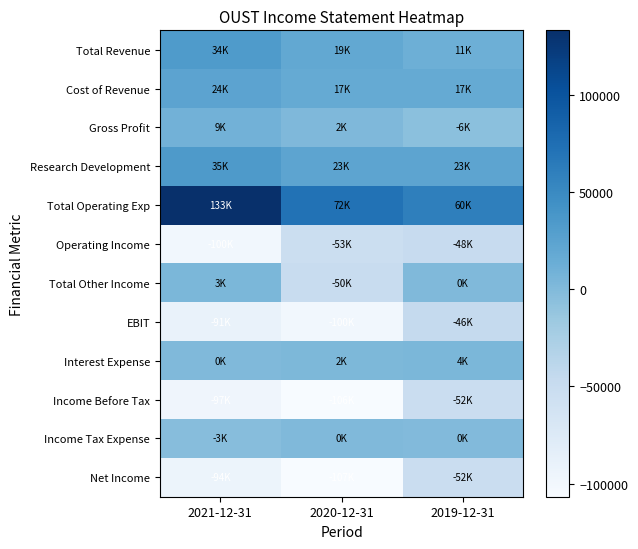

Which series has the largest range (max minus min)?

Total Operating Exp